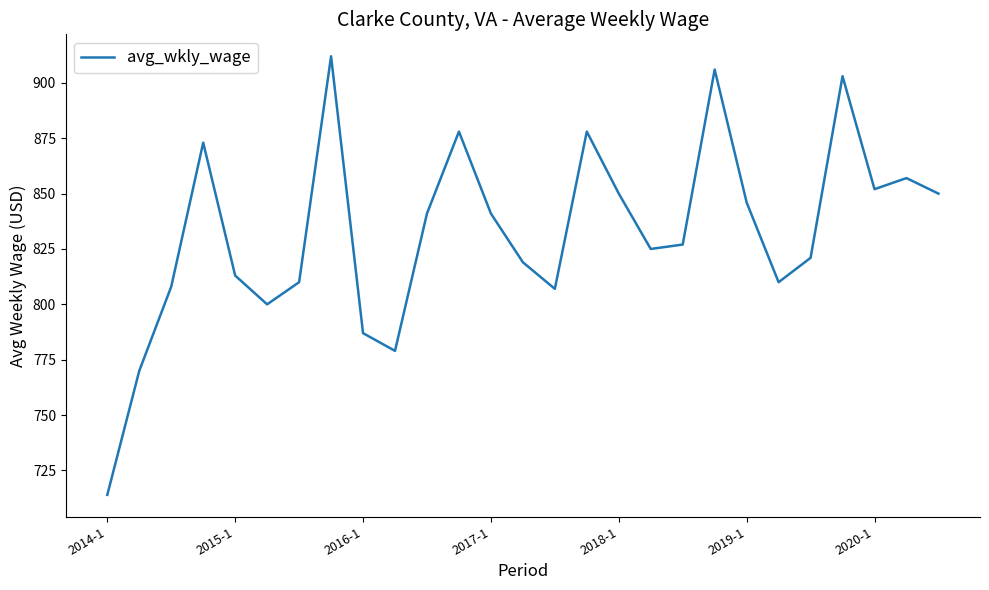

What is the smallest value displayed?

714